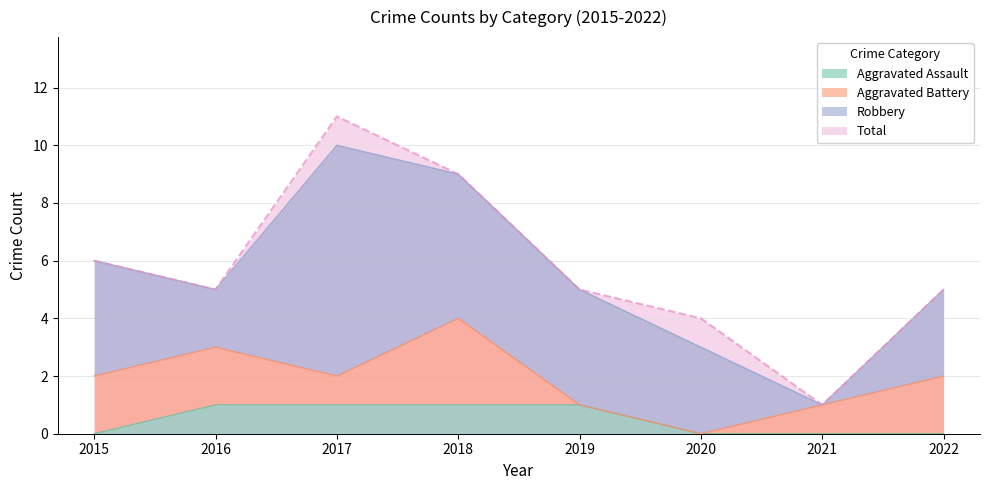

How many lines are shown in the chart?

2